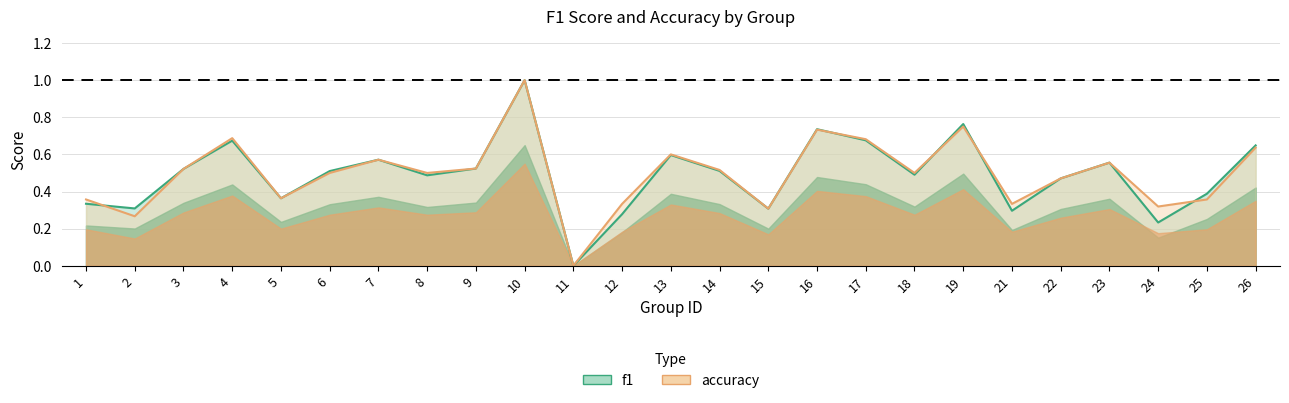

What is the sum of the f1 values at 16 and 26?

1.4